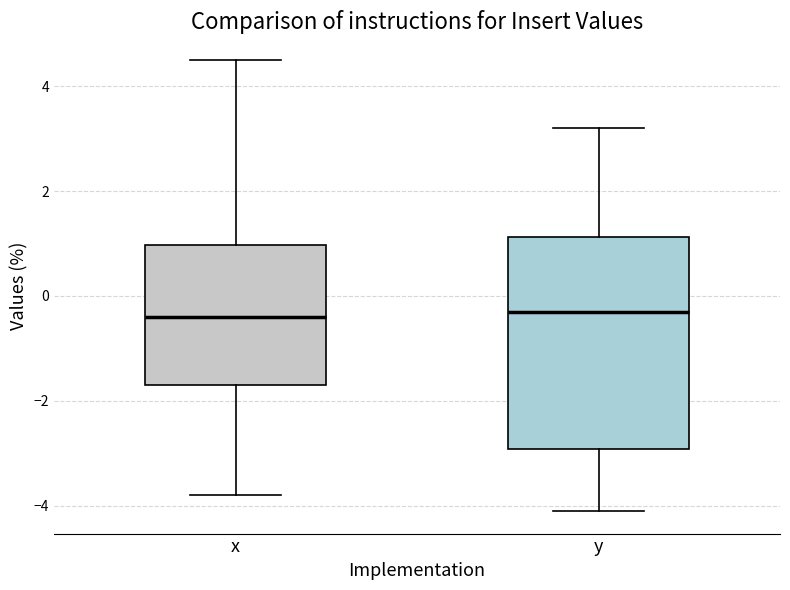

Comparing the boxes themselves (not the whiskers), which one is the tallest?

y